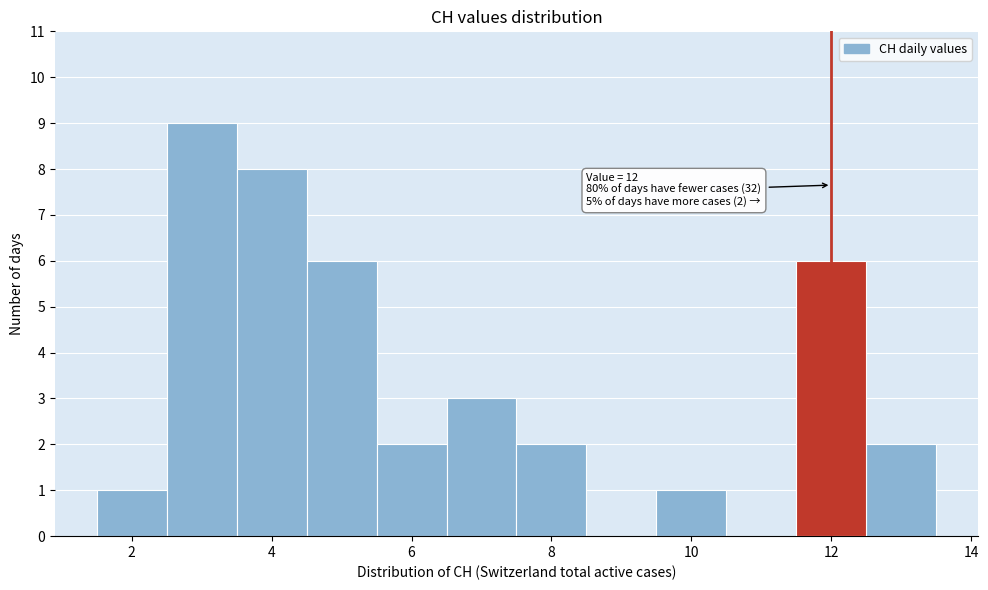

Which range on the x-axis has the tallest bar?

2.5 to 3.5